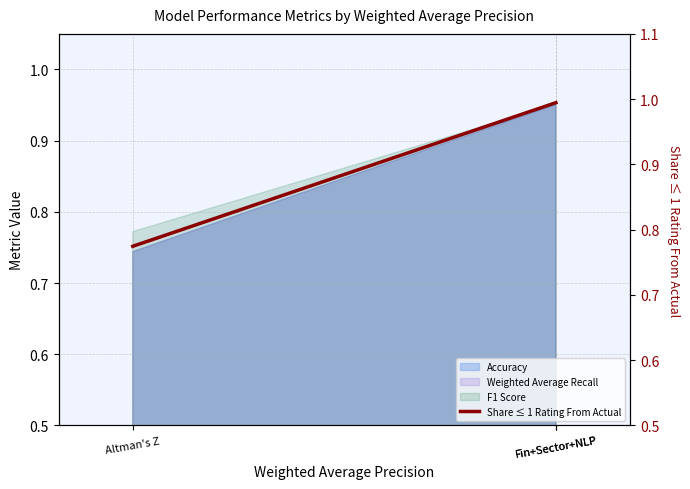

Which label corresponds to the smallest value in the chart?

Altman's Z